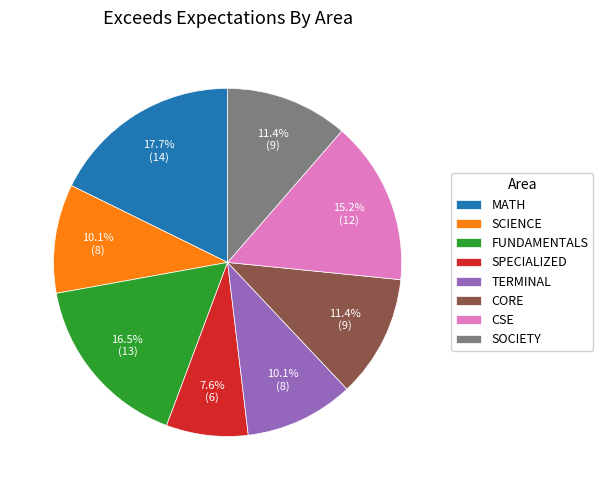

To the nearest percent, what portion does SOCIETY represent?

11%